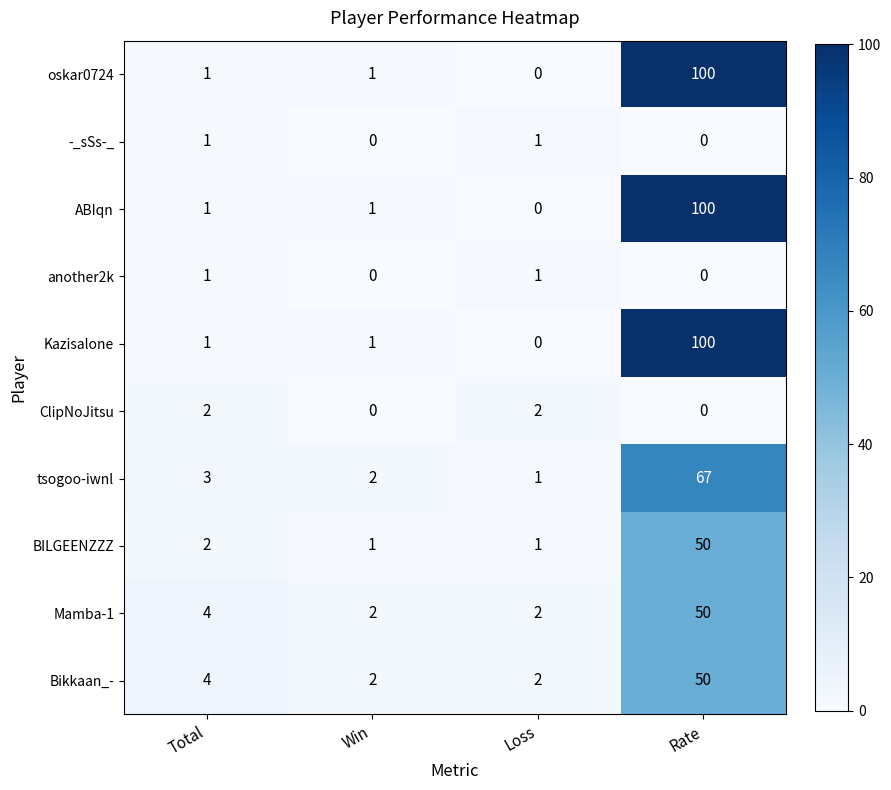

How many data points does each series have?

4